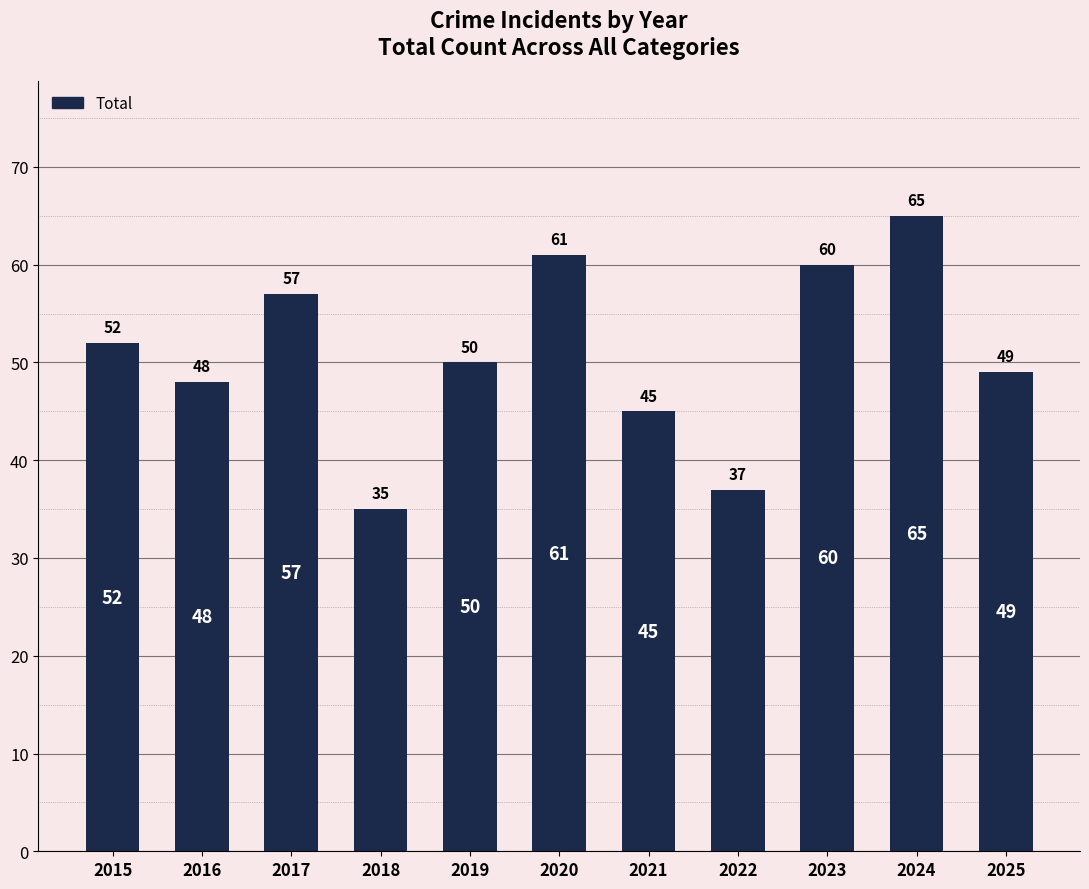

Are the bars horizontal?

No